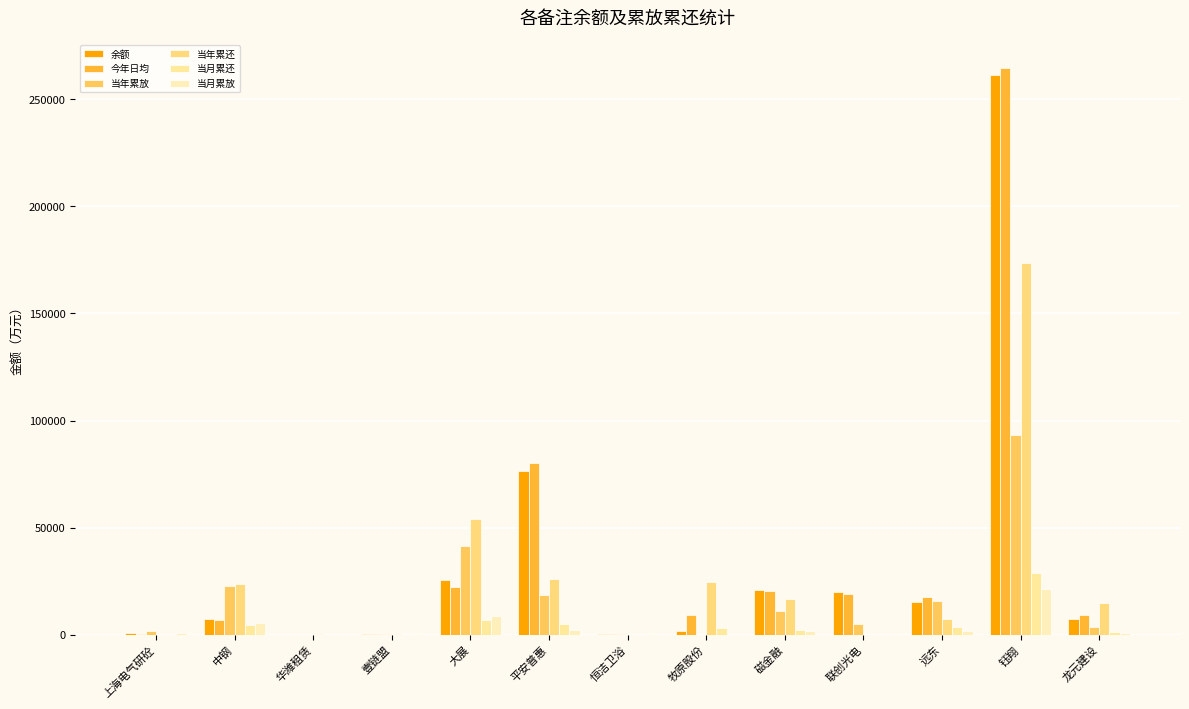

Does the chart contain stacked bars?

No